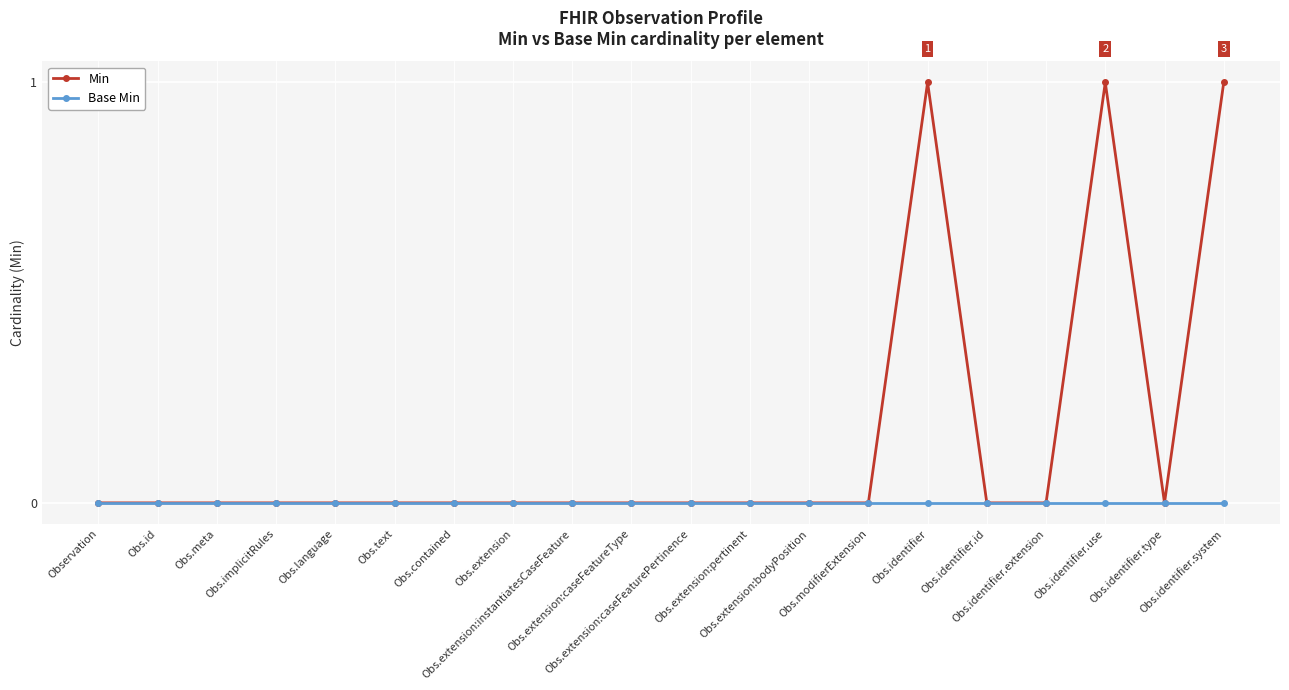

Rank the series by their average value, from lowest to highest.

Base Min, Min